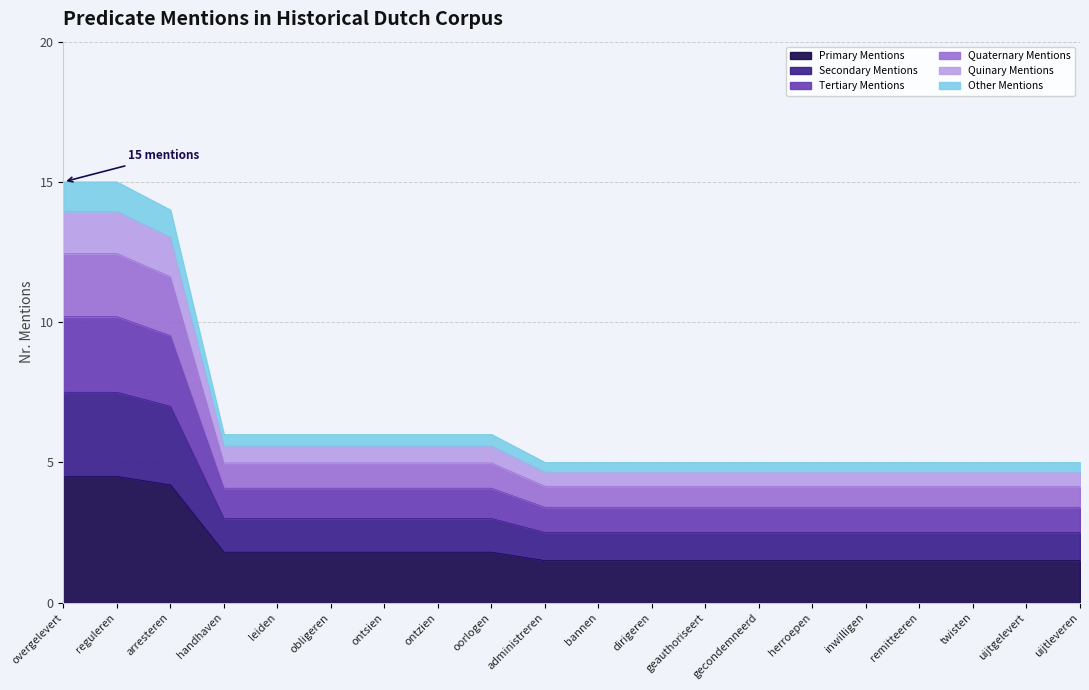

True or false: the data has more than 0 interior local peaks.

False